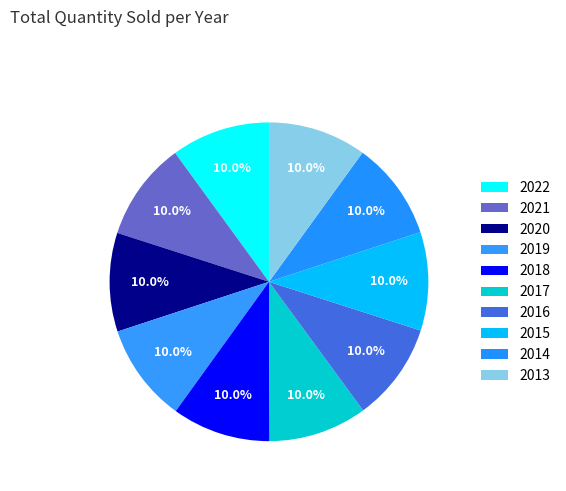

Is there any slice that represents more than half of the pie?

No